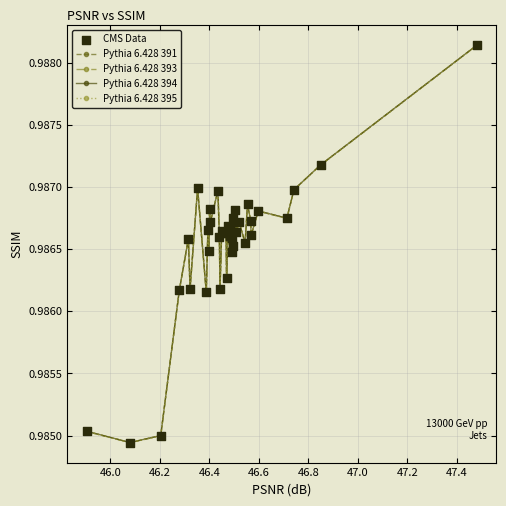

At how many categories does at least one series exceed 0?

40